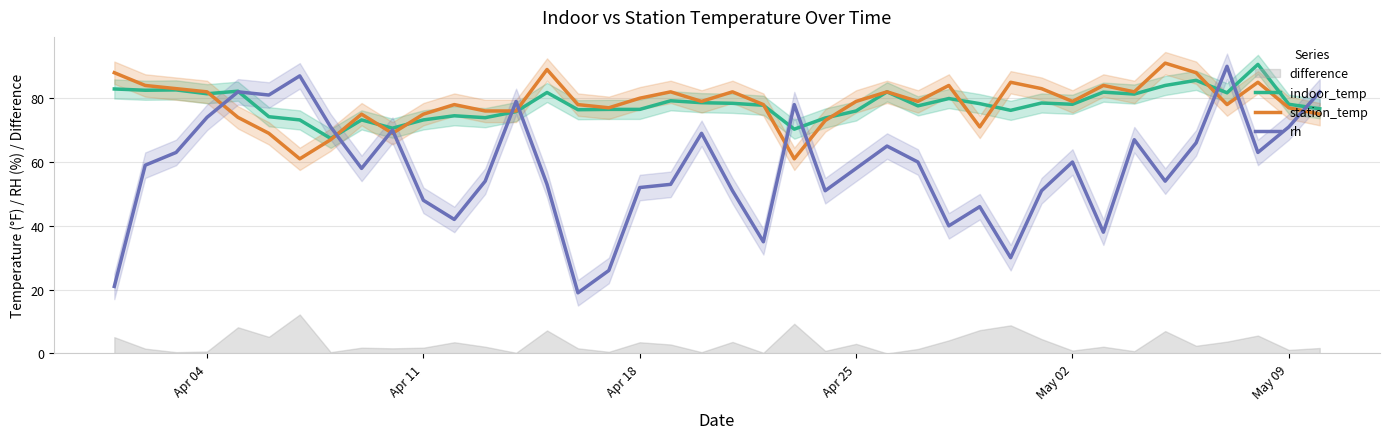

What is the lowest value of the indoor_temp series?

67.4